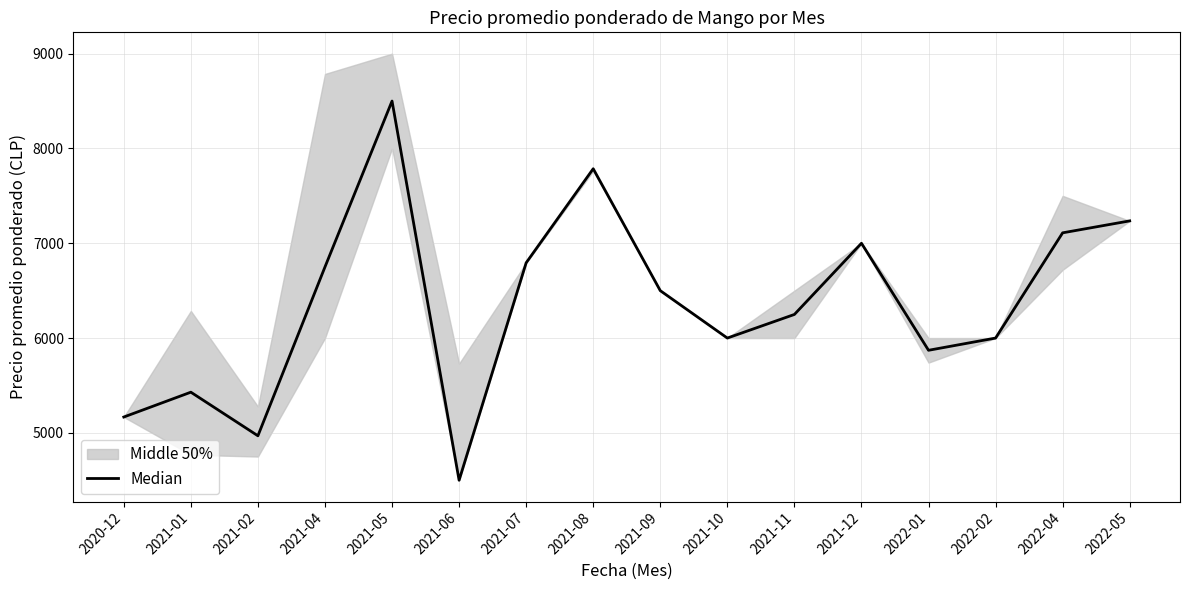

How many data points are less than 6500?

8